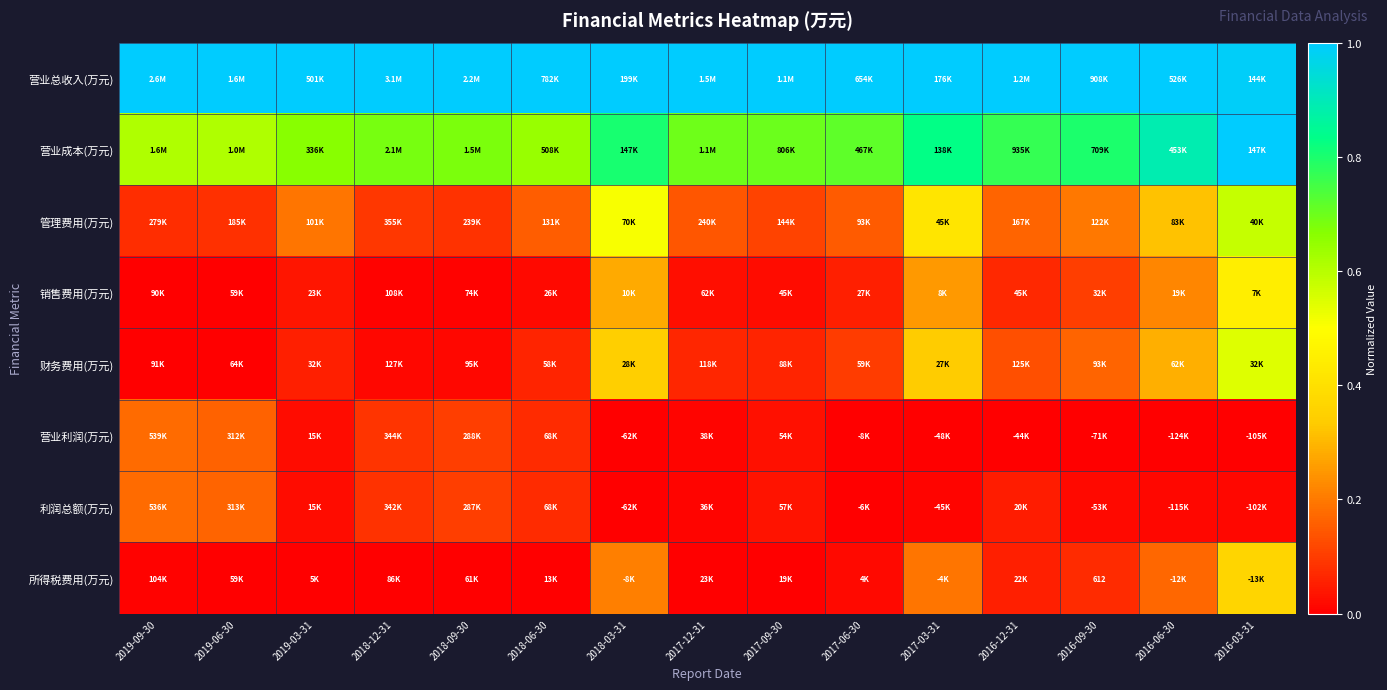

Is it true that 管理费用(万元) equals 0.3 at 2018-03-31?

False